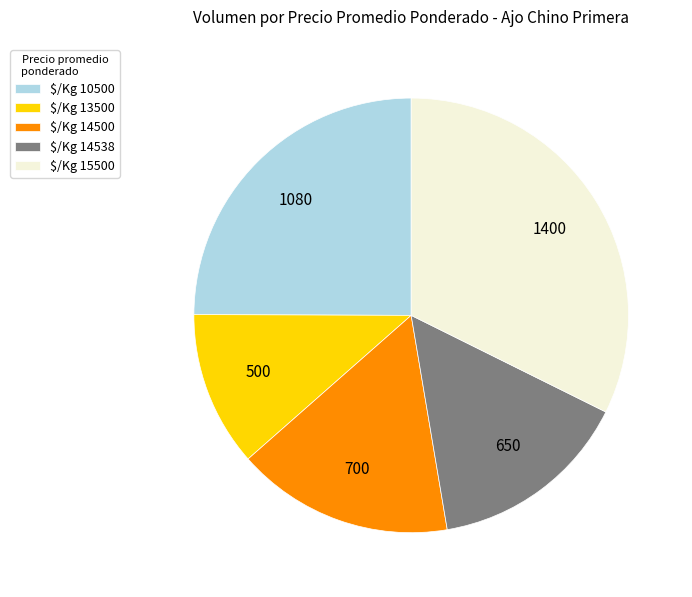

Is $/Kg 10500 the majority of the pie?

No